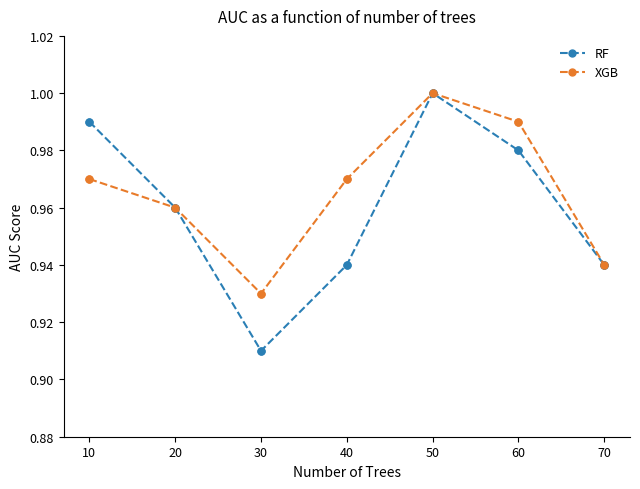

Which series changed the most between 10 and 20?

RF